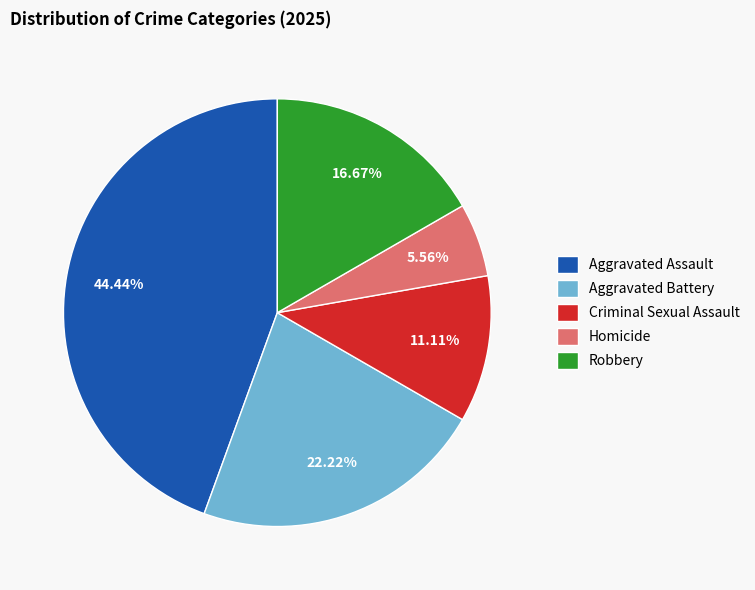

Is it true that Aggravated Assault is 36% of the pie?

False